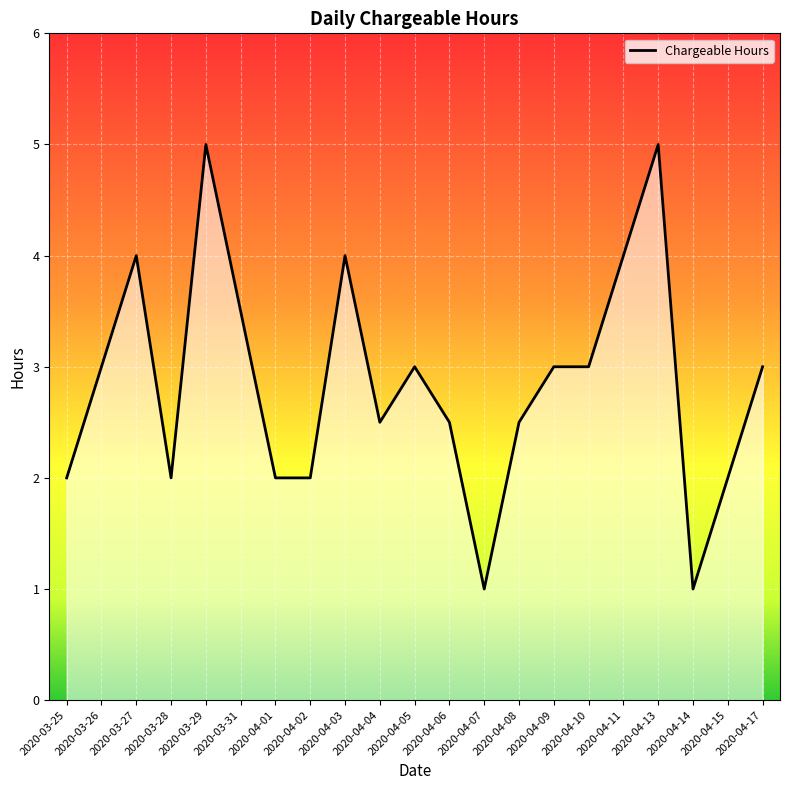

Is it true that the value at 2020-04-04 is 2.5?

True